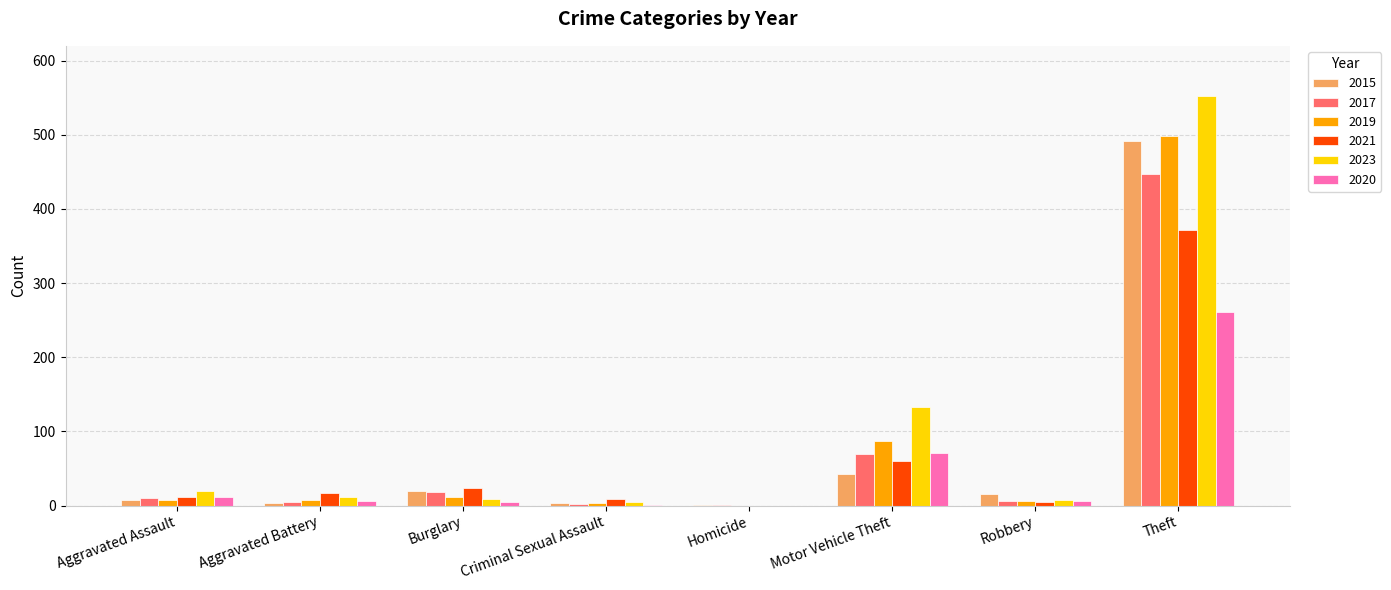

Which label corresponds to the largest value in the chart?

Theft